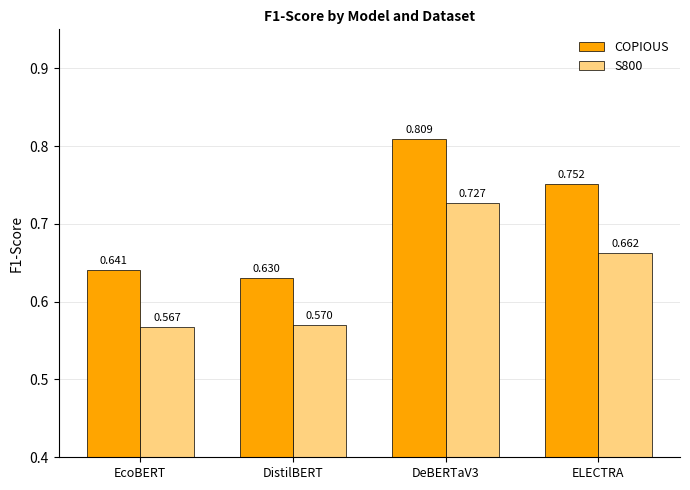

Does the chart contain stacked bars?

No